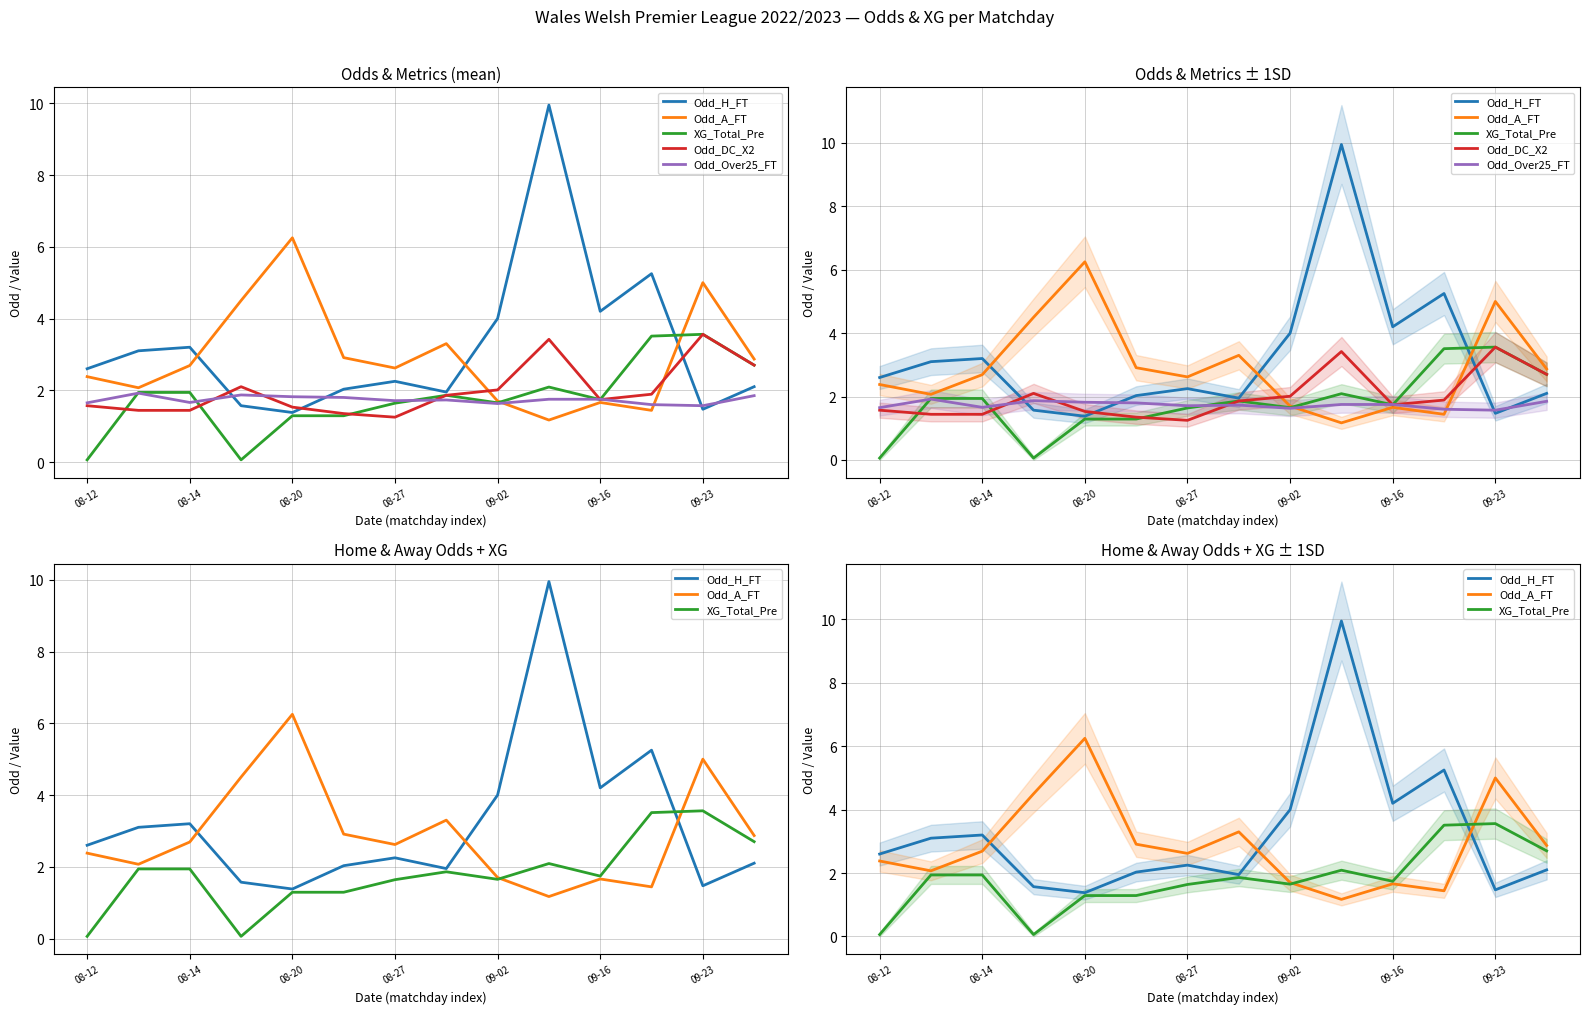

How many lines are shown in the chart?

5